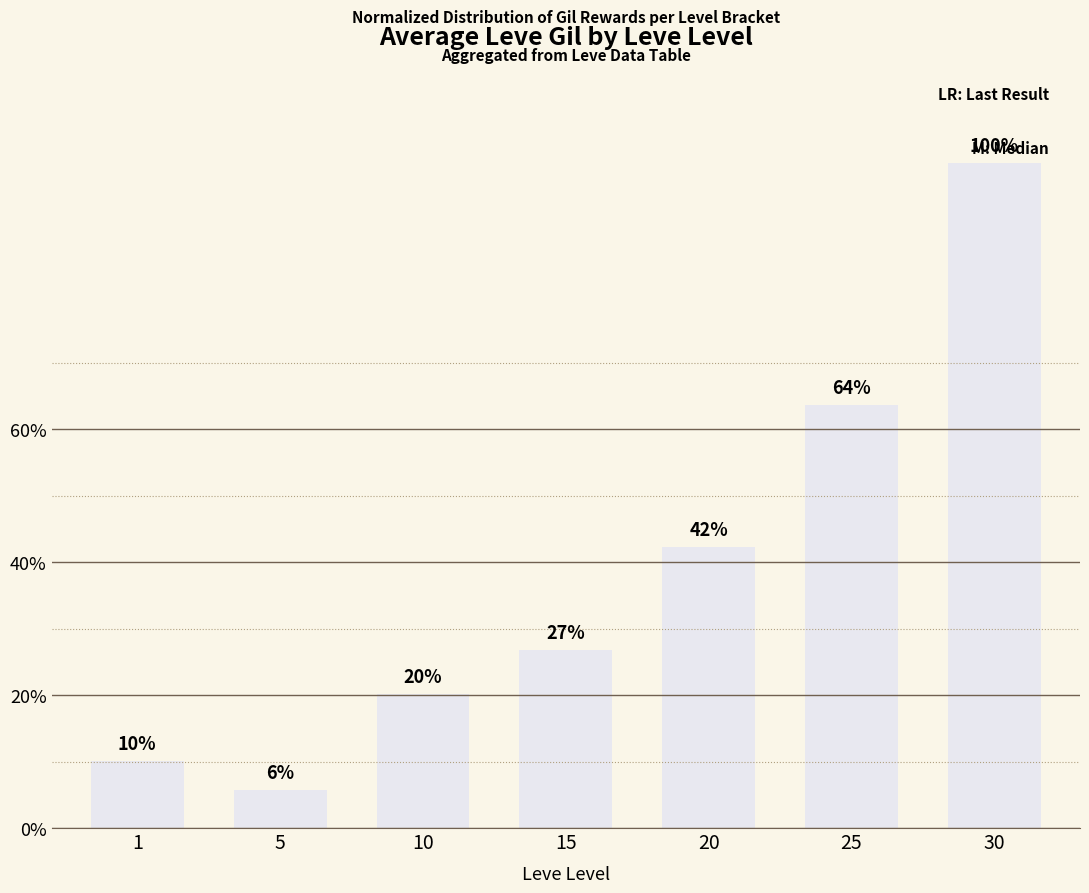

What is the sum of the values at 1 and 10?

30.1